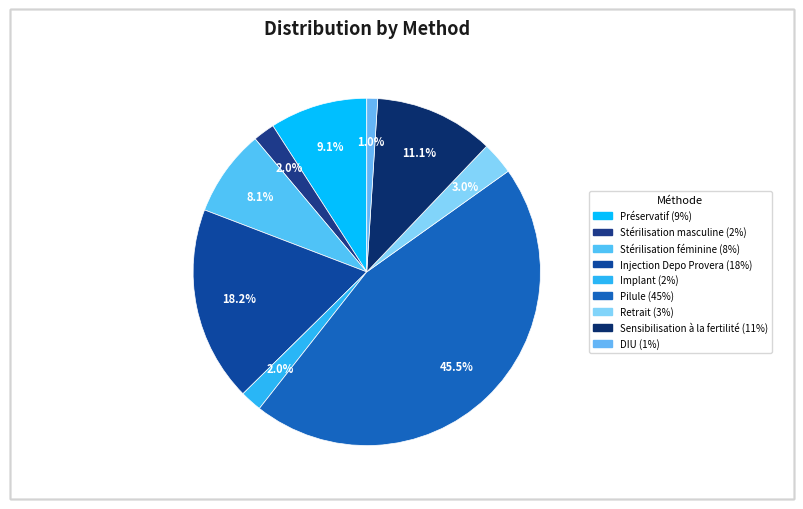

Which has a higher value, Implant or Stérilisation masculine?

Implant